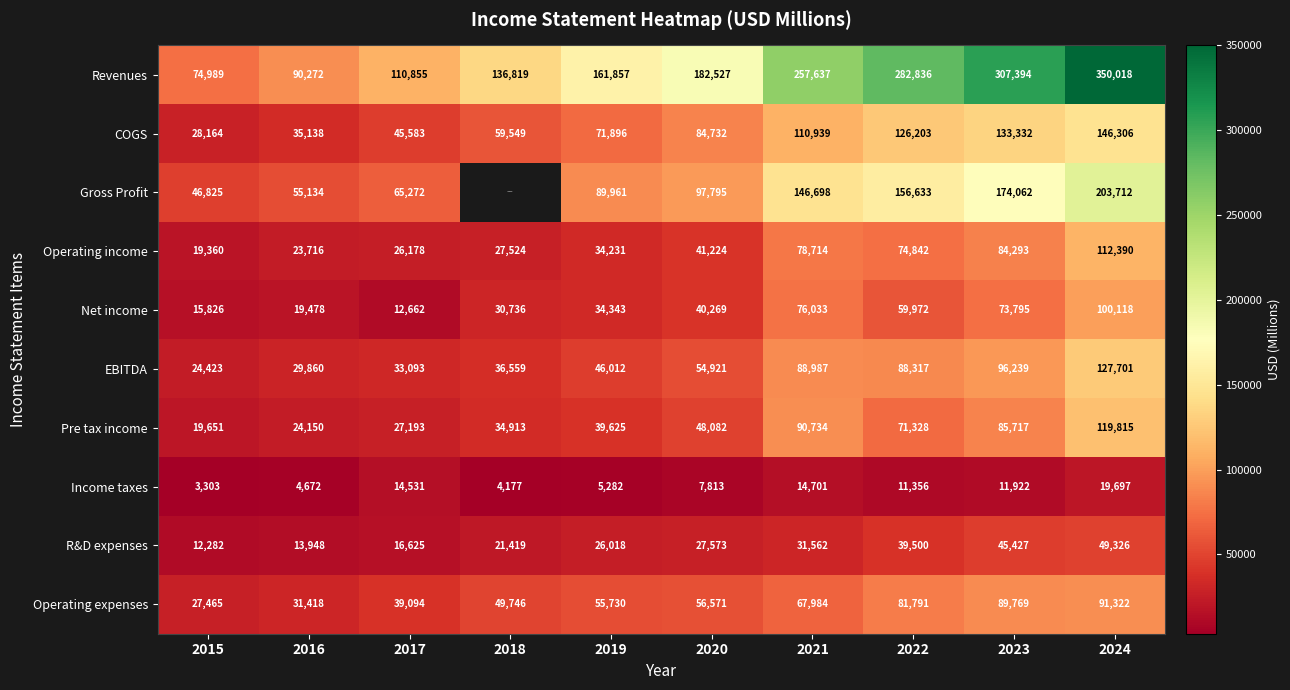

What is the difference between the Income taxes values at 2018 and 2021?

10524